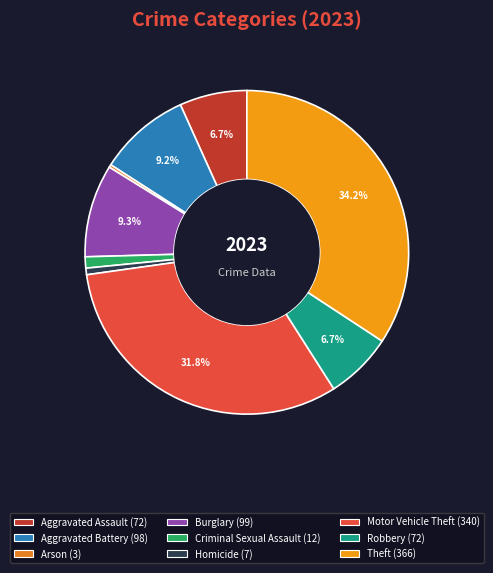

True or false: Theft accounts for 34% of the total.

True